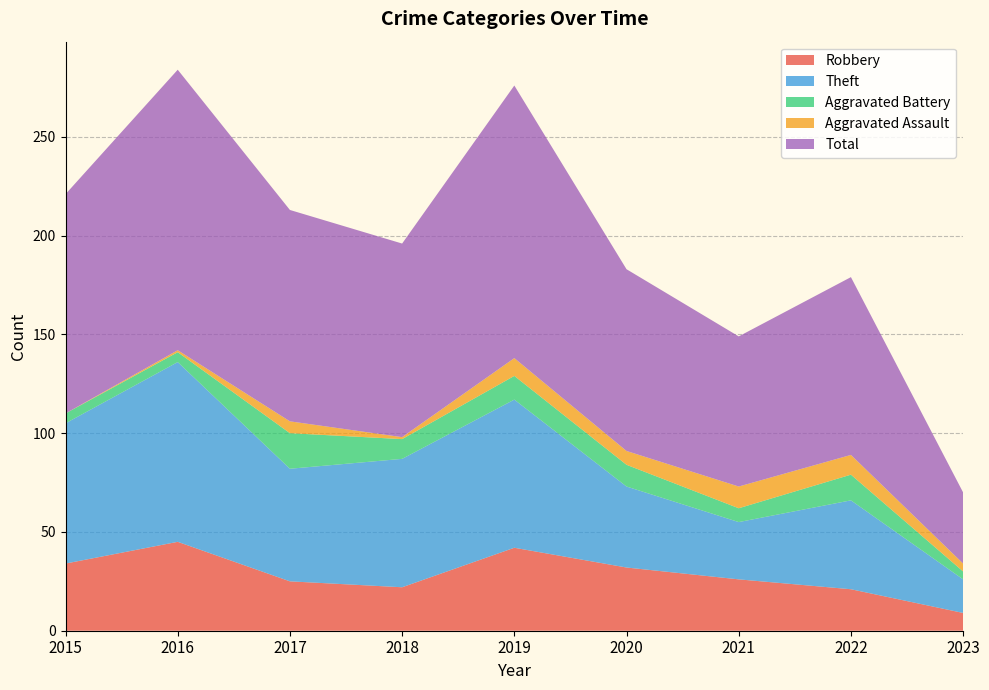

Reading right to left, list all the values displayed in this chart.

Robbery: 9	21	26	32	42	22	25	45	34
Theft: 17	45	29	41	75	65	57	91	71
Aggravated Battery: 4	13	7	11	12	10	18	5	5
Aggravated Assault: 4	10	11	7	9	1	6	1	0
Total: 36	90	76	92	138	98	107	142	111